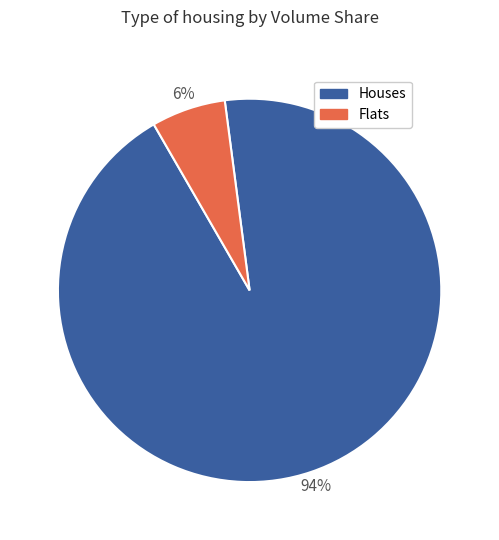

True or false: Houses accounts for 94% of the total.

True